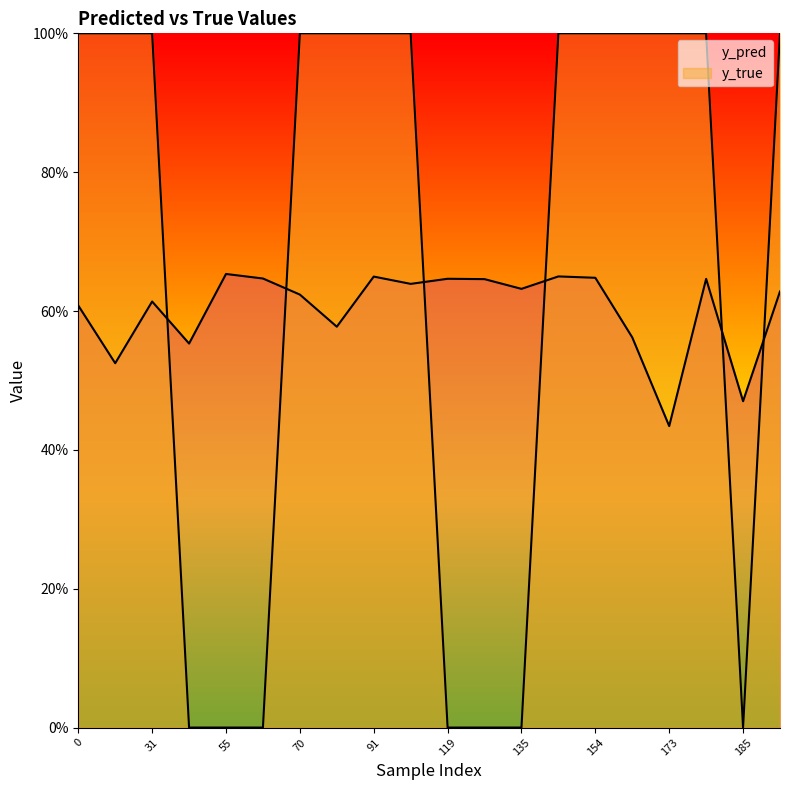

Does the chart display data point markers on the line(s)?

No